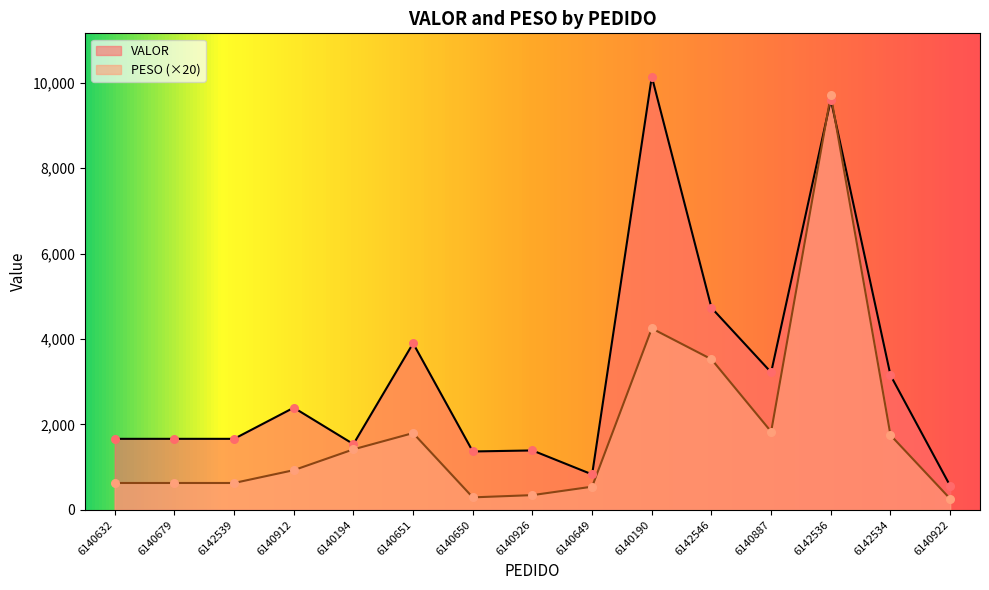

Which series reaches the maximum Y coordinate?

VALOR